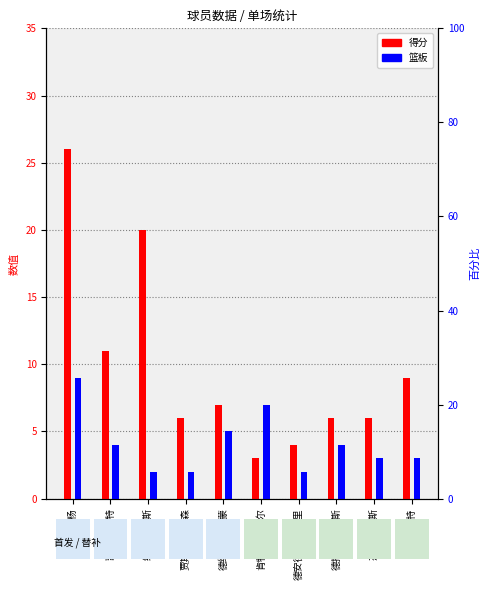

Rank the series at 德扬泰-戴维斯 from lowest to highest value.

篮板, 得分